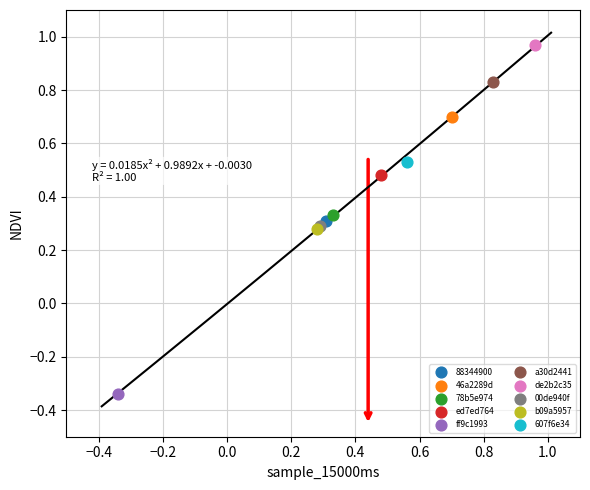

Which series contains the lowest Y value?

ff9c1993